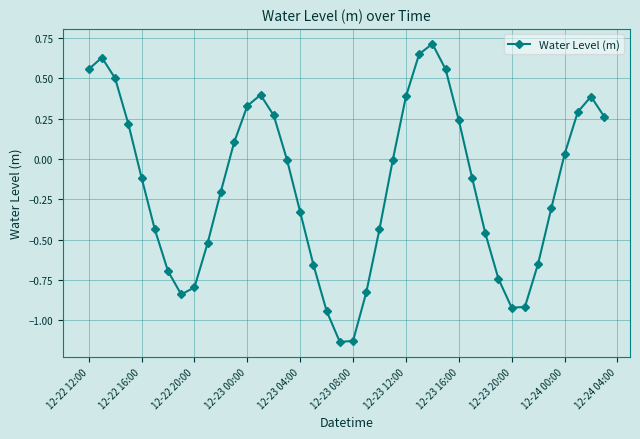

How many lines are shown in the chart?

1